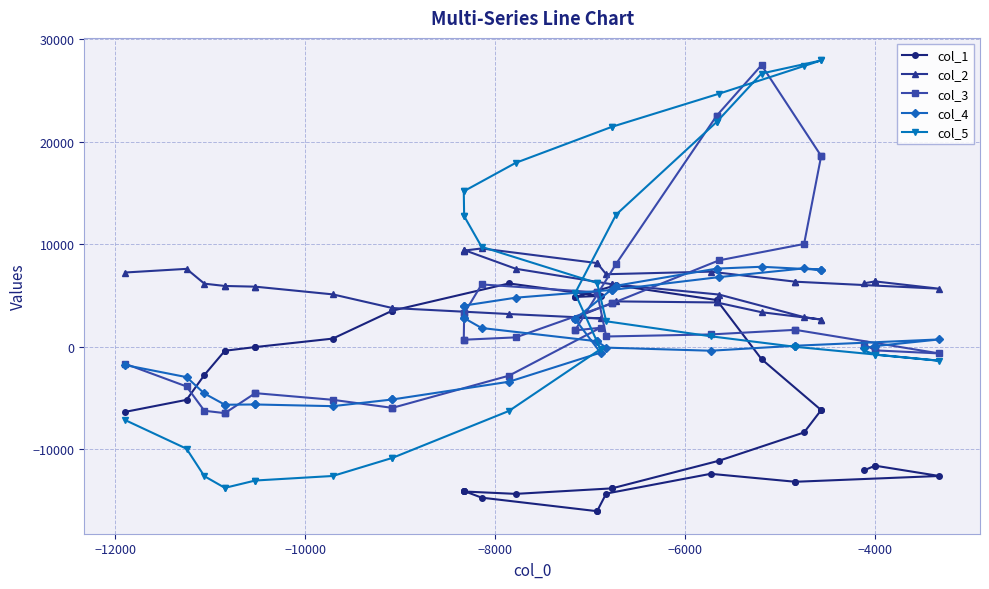

What are all the series names shown in the legend?

col_1, col_2, col_3, col_4, col_5